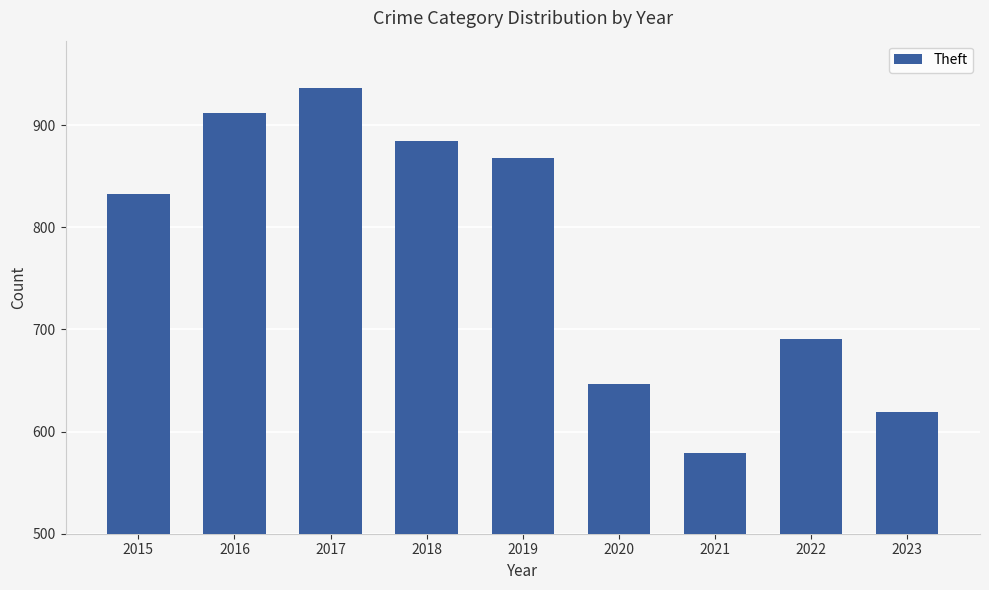

Does the chart contain any negative values?

No